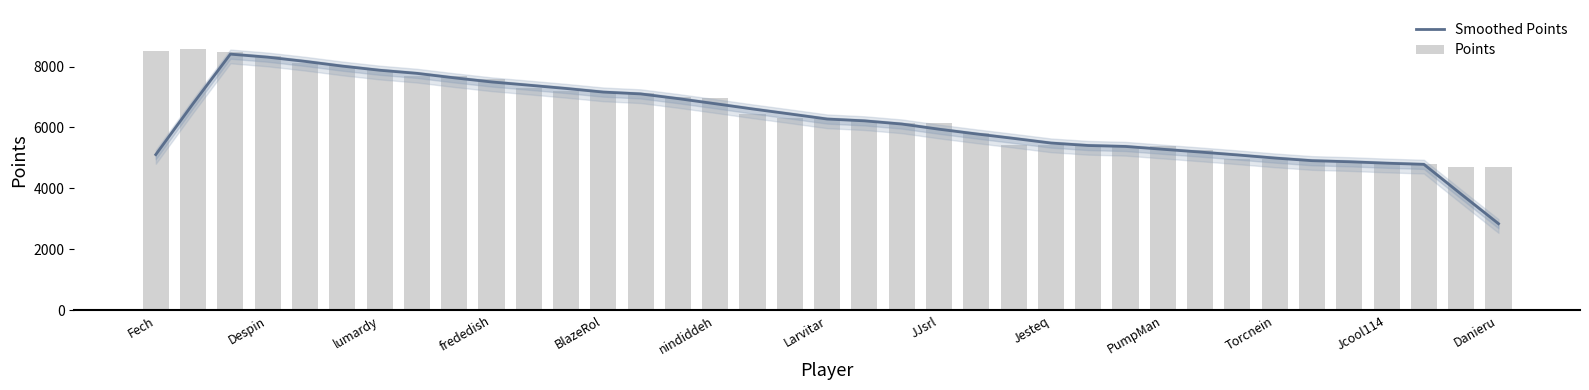

True or false: Points has a value of 1247.8 at 23.

False